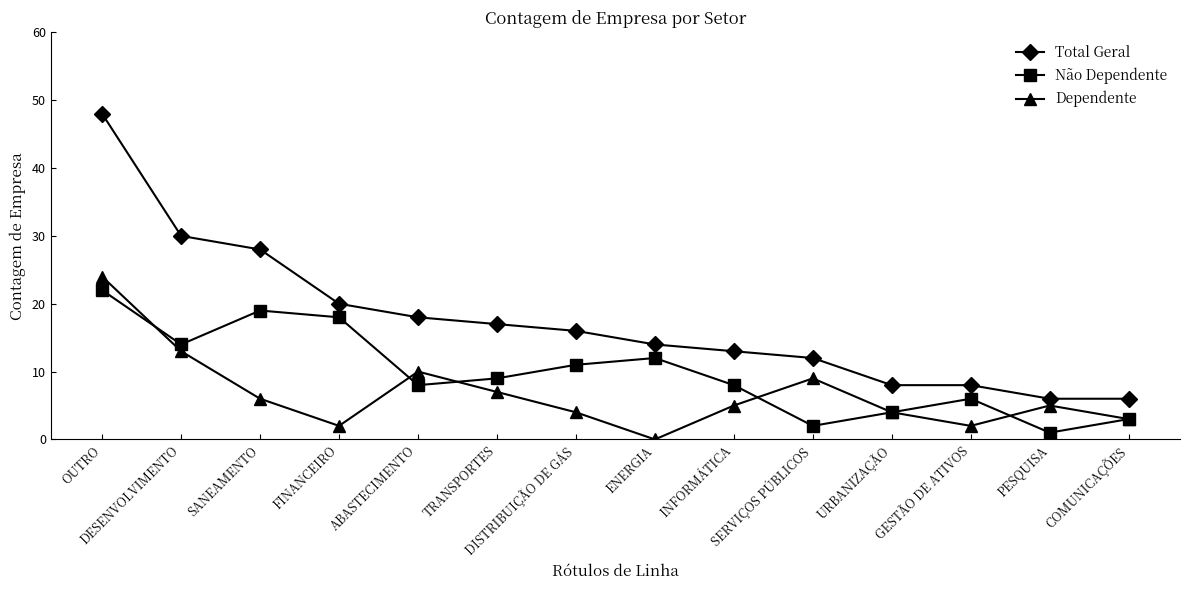

How many data points in Não Dependente are less than 9?

7